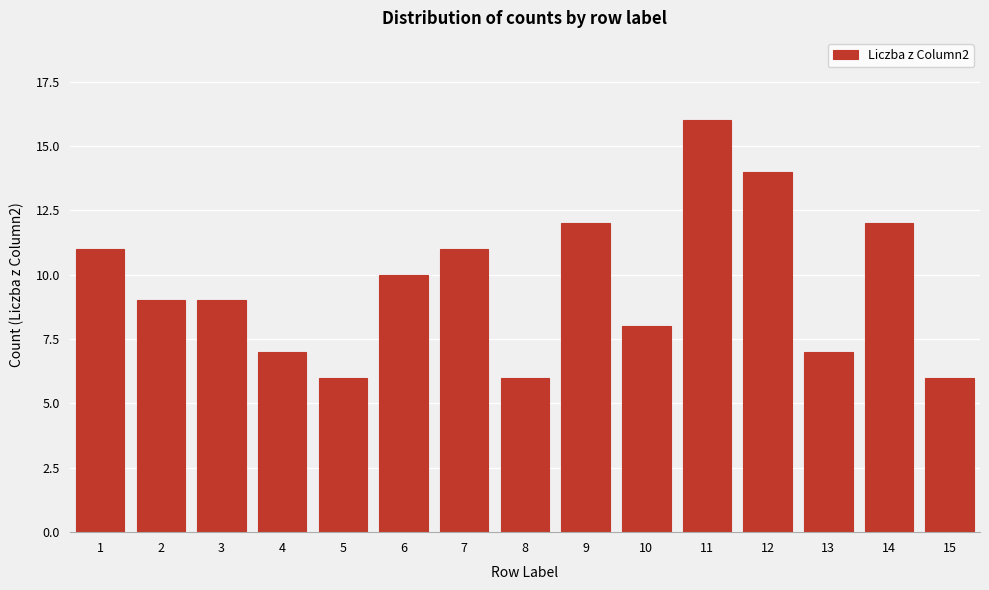

Reading left to right, extract all data points from this chart.

11	9	9	7	6	10	11	6	12	8	16	14	7	12	6